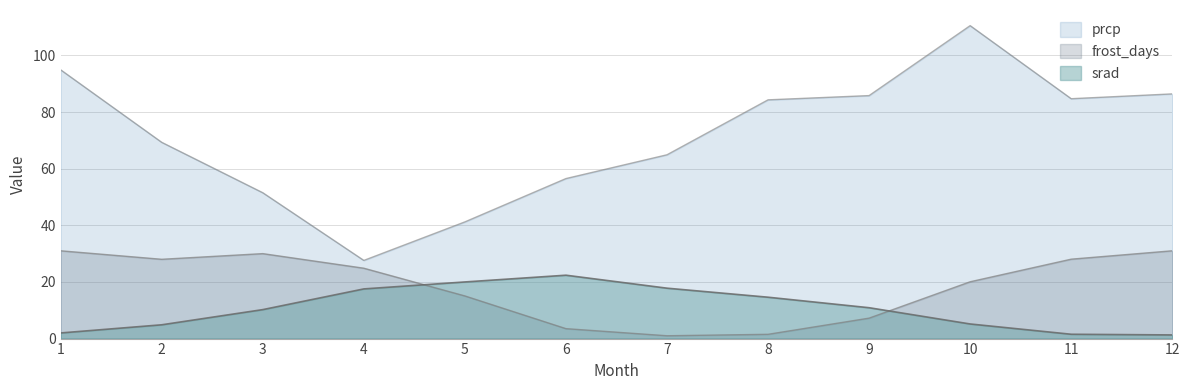

List the labels in order of prcp value, smallest first.

4, 5, 3, 6, 7, 2, 8, 11, 9, 12, 1, 10